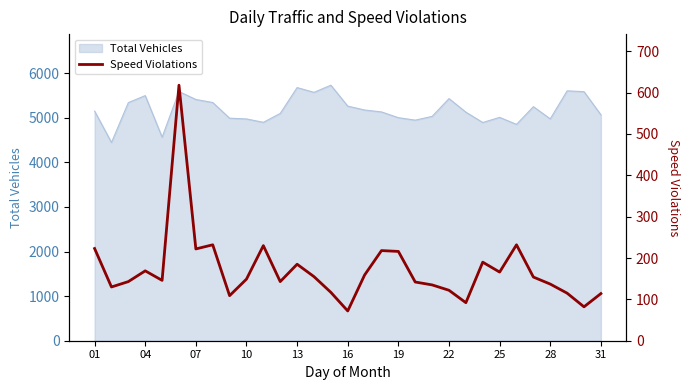

What is the smallest value displayed?

72